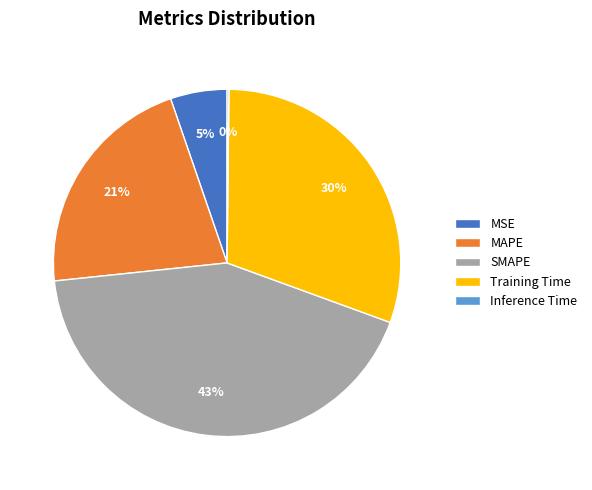

To the nearest percent, what portion does MSE represent?

5%